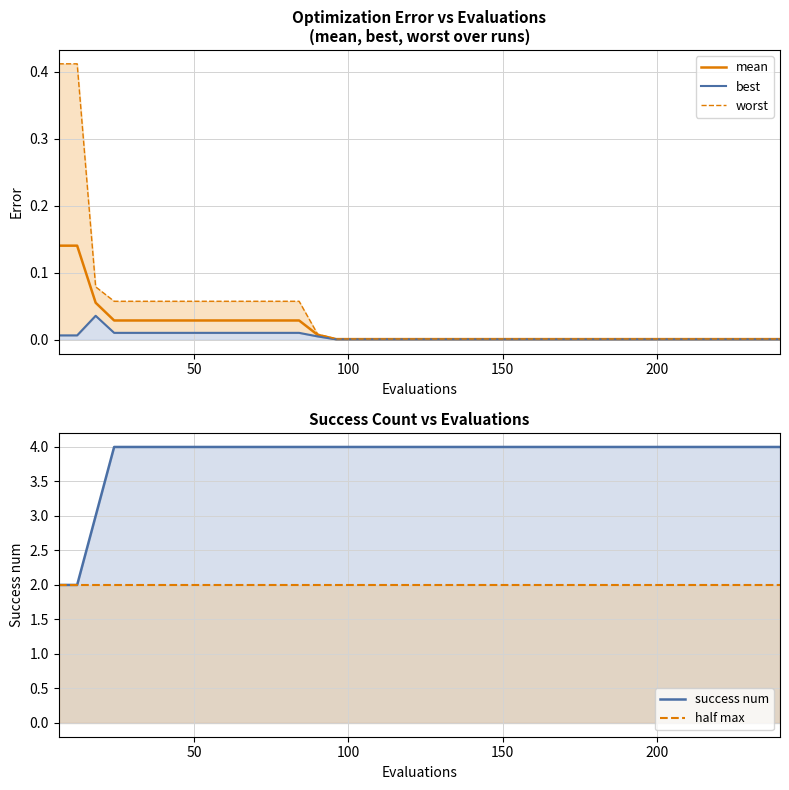

What is the greatest value displayed?

4.0